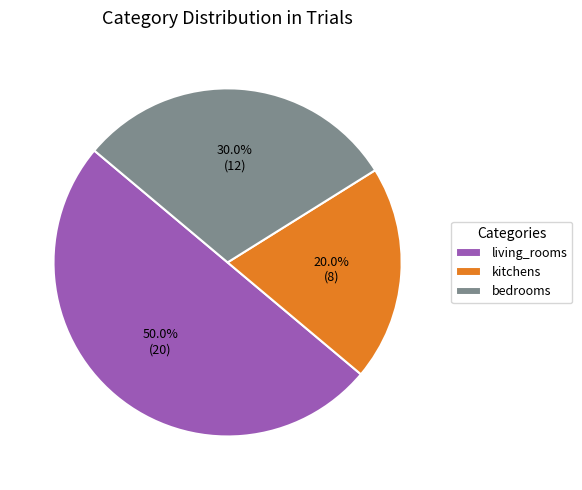

Which slice is the largest?

living_rooms